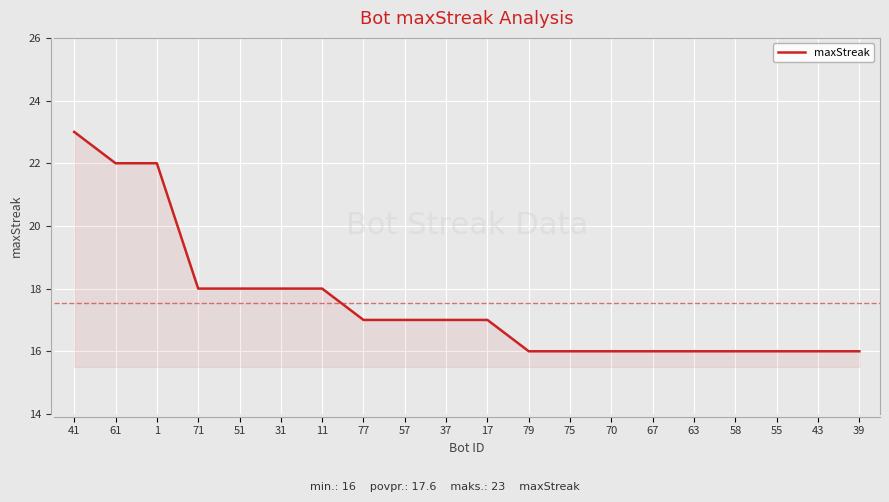

What is the sum of the values at 31 and 39?

34